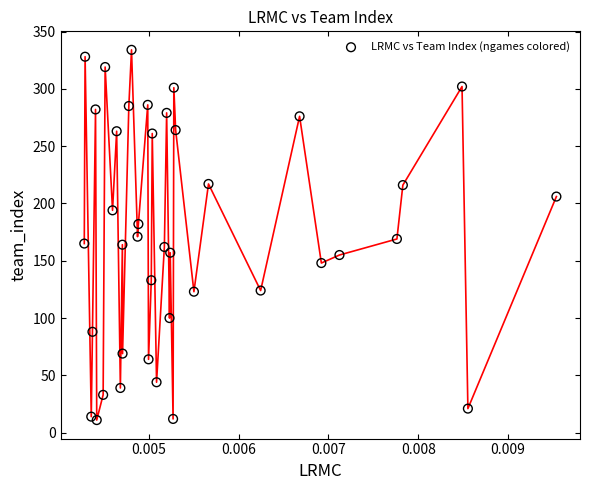

What is the range of Y values (max minus min)?

323